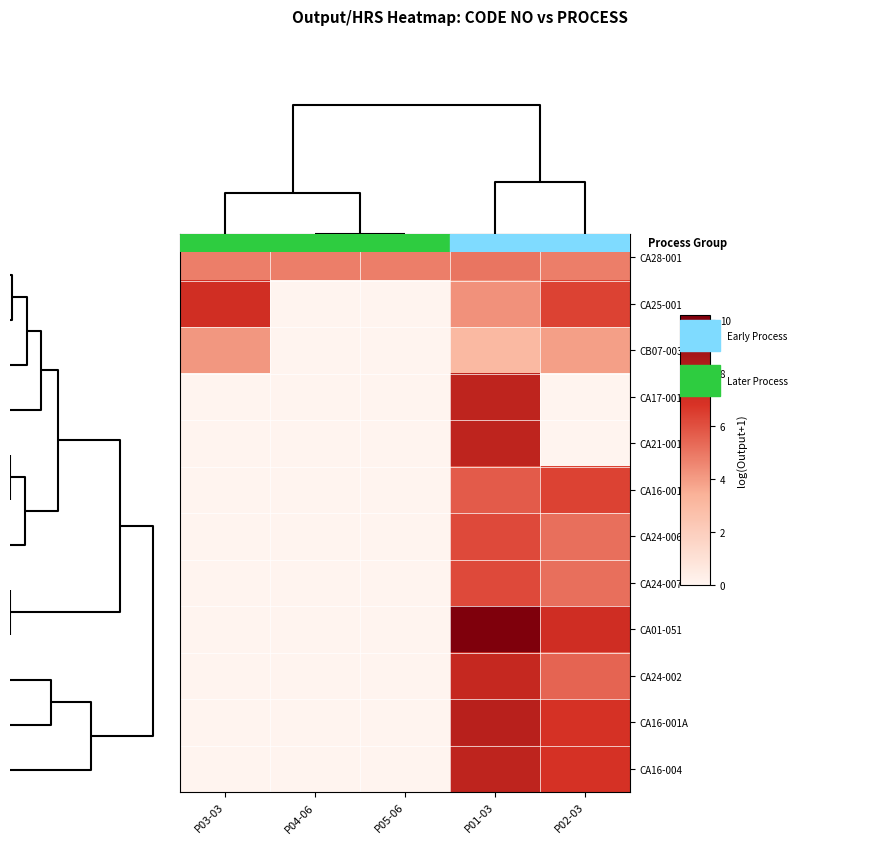

Count the number of data series in this chart.

12